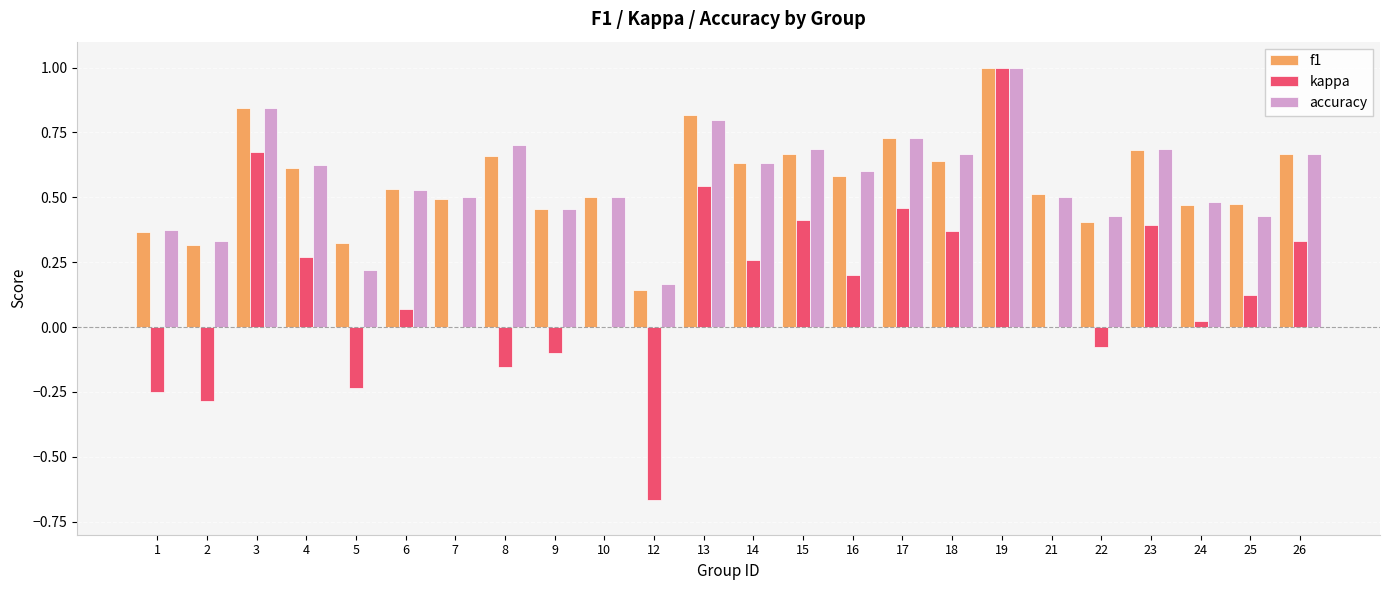

Which series has the widest spread of values?

kappa